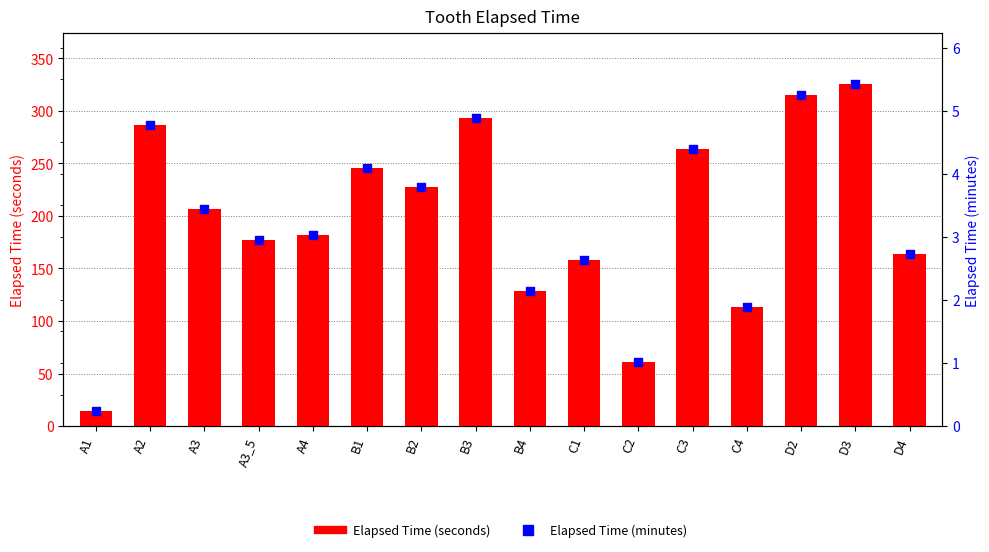

Is the value of Elapsed Time (minutes) at A2 greater than the value of Elapsed Time (seconds) at D2?

No